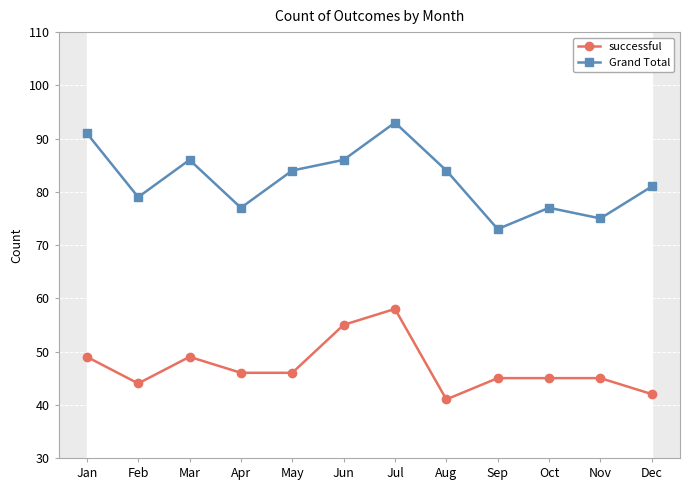

What is the smallest value displayed?

41